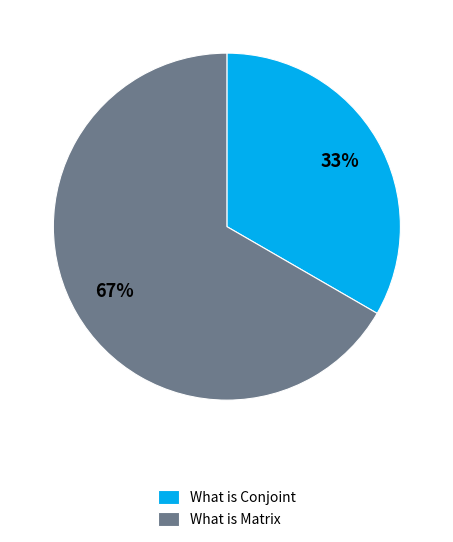

Is there any slice that represents more than half of the pie?

Yes